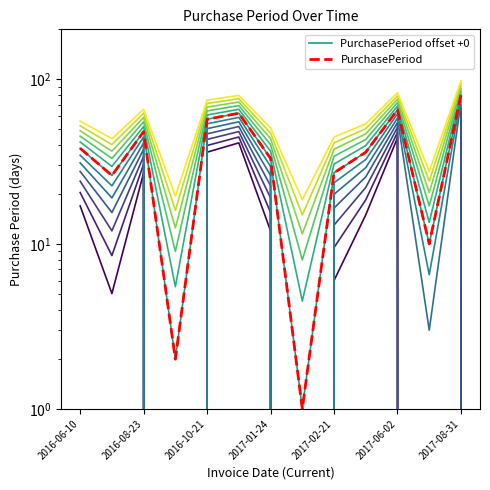

What is the sum of all PurchasePeriod offset +0 values?

485